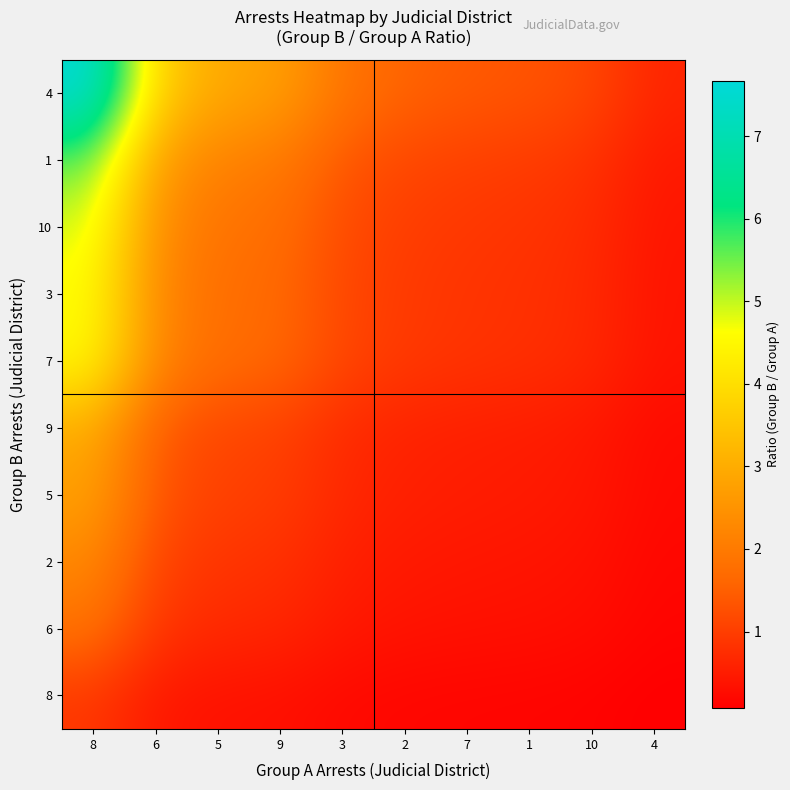

How many categories are shown in the chart?

10